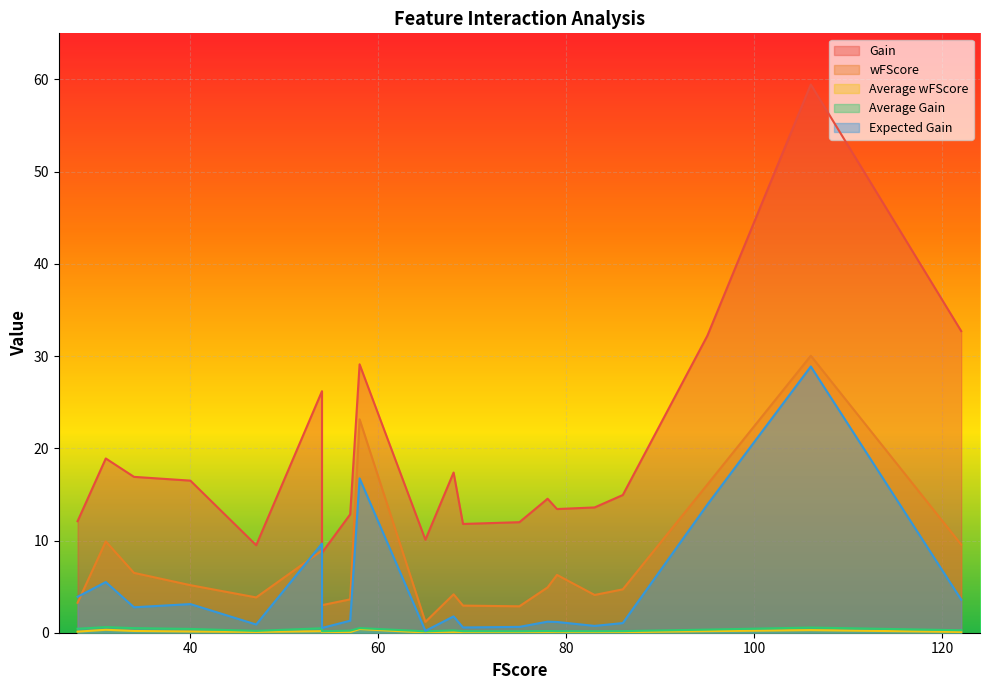

What is the sum of the Gain values at 28 and 106?

71.5